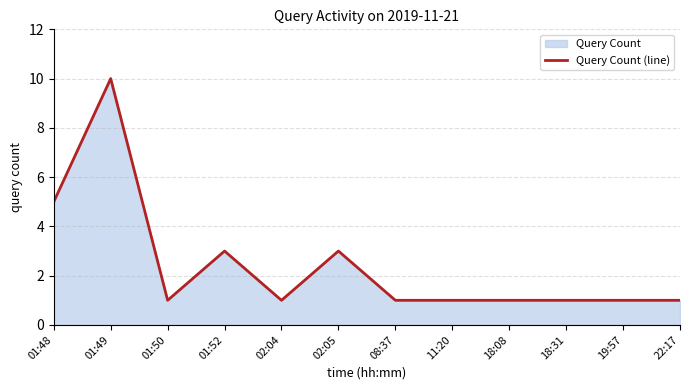

What is the label of the 2nd point from the left?

01:49